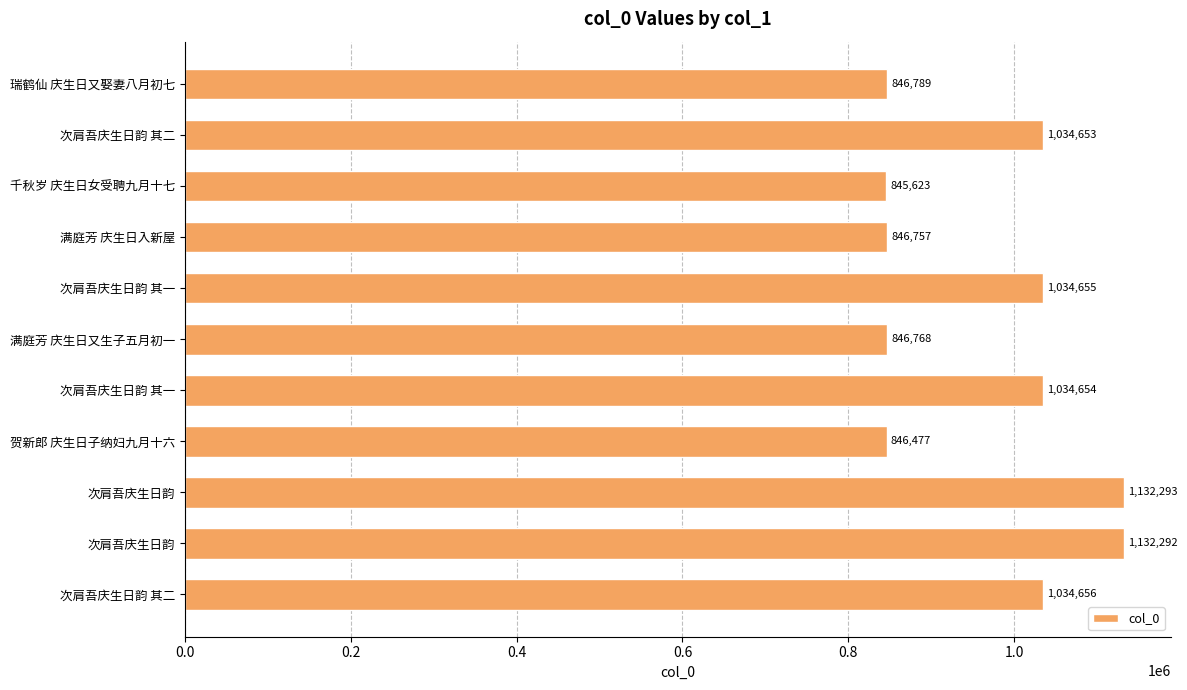

Count the number of categories in the chart.

11